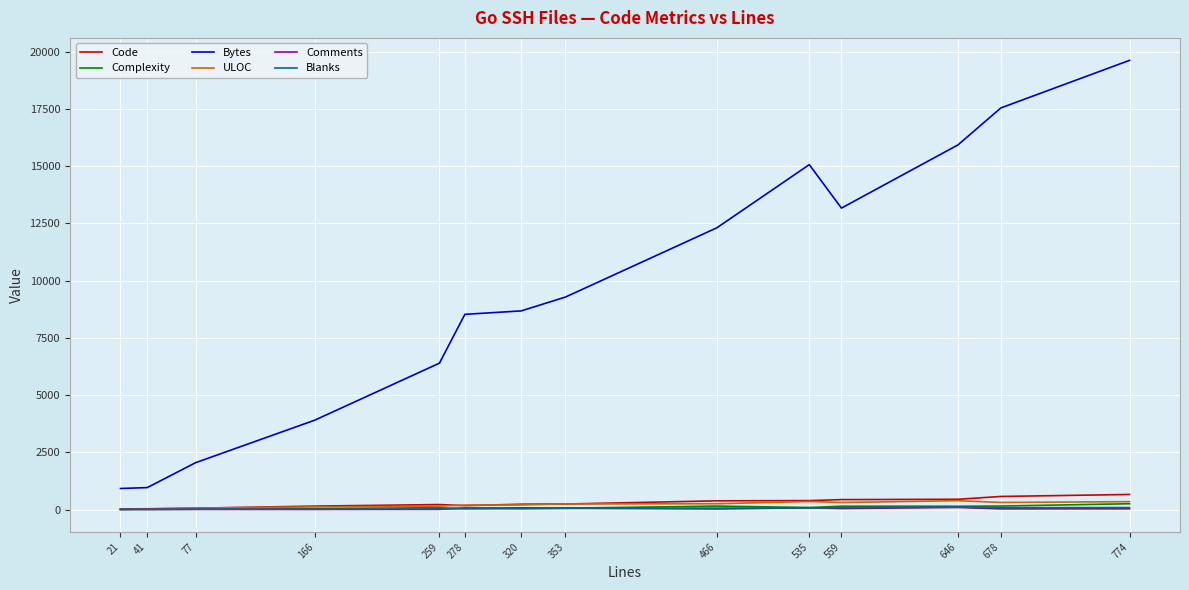

True or false: Comments has a value of 91 at 646.

True